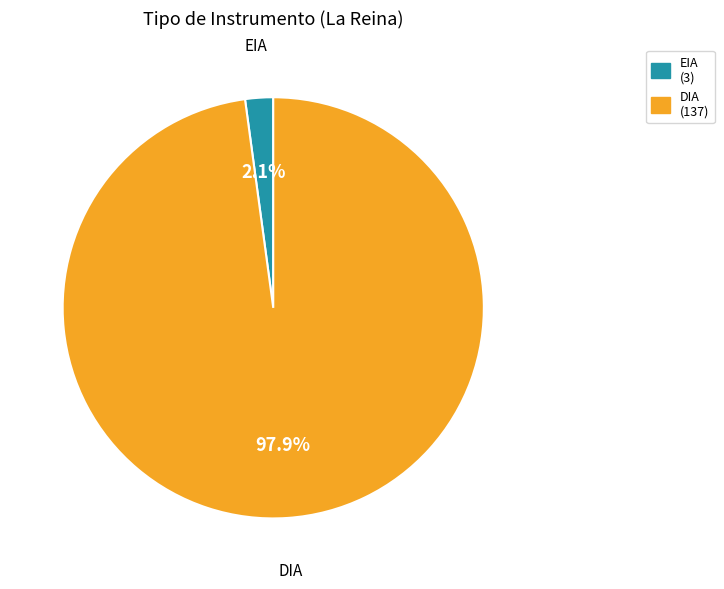

What is the total percentage of EIA and DIA?

100.0%